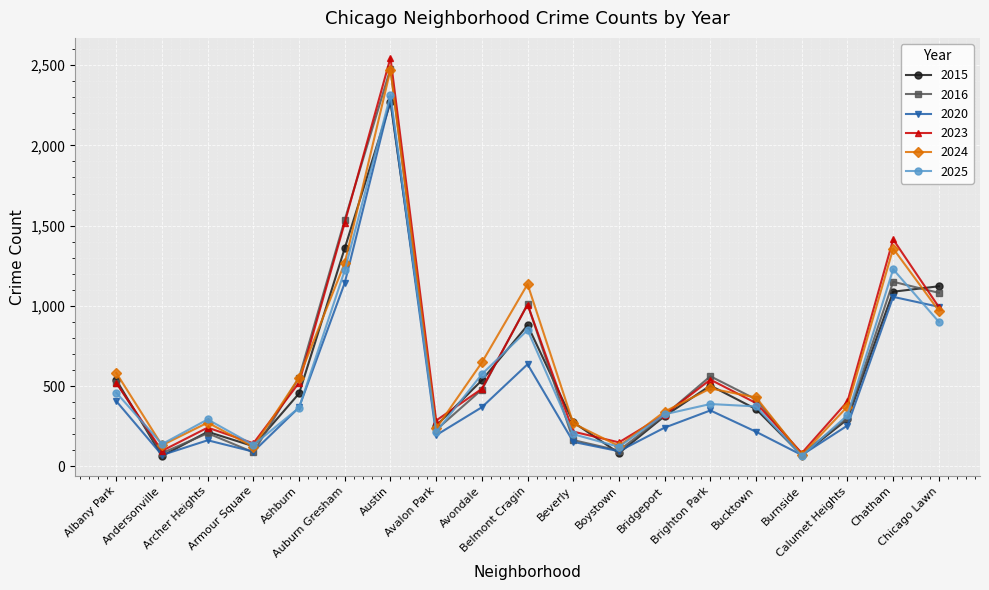

What is the label of the 15th point from the right?

Ashburn